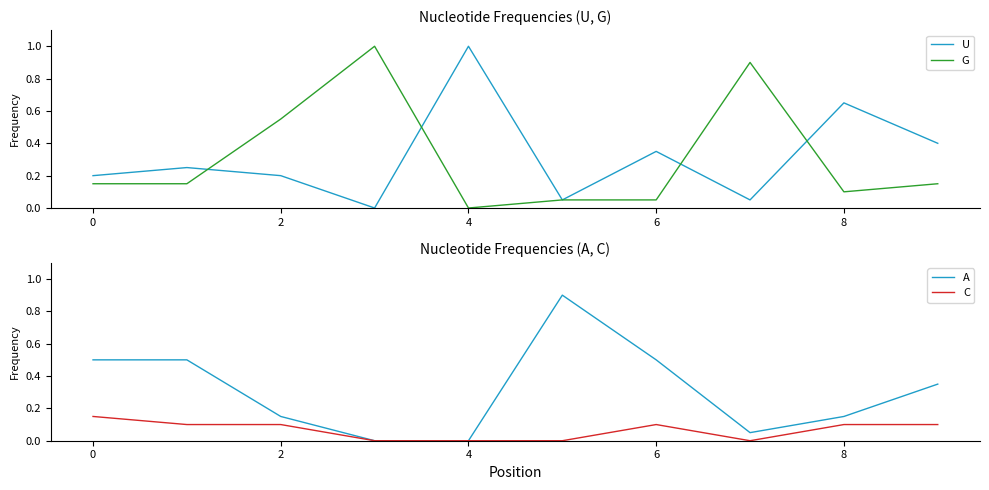

What is the approximate value of C at 9?

0.1